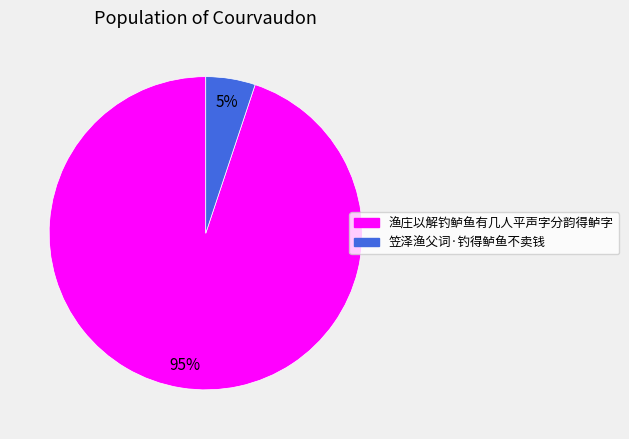

To the nearest percent, what portion does 笠泽渔父词·钓得鲈鱼不卖钱 represent?

5%